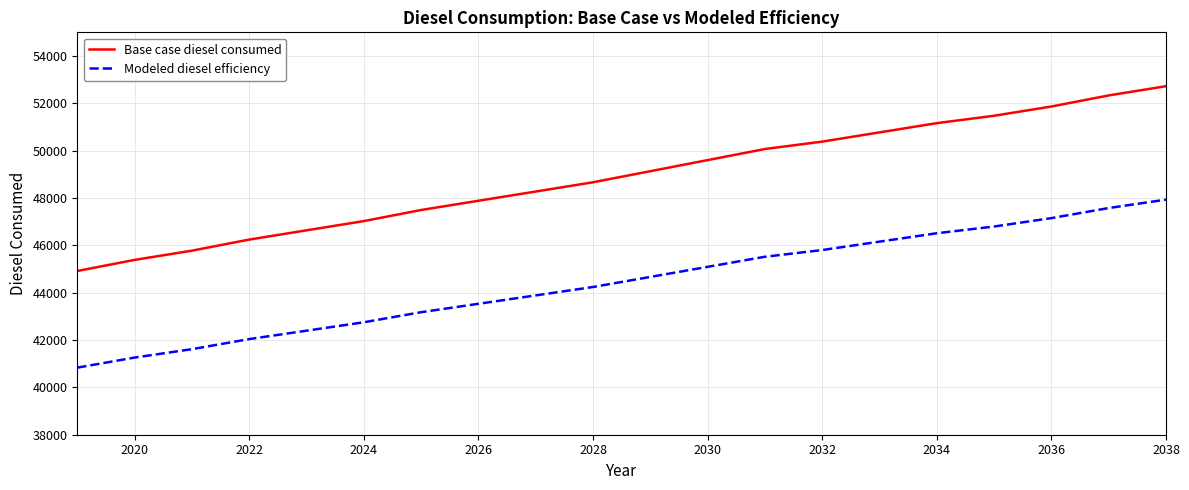

At how many categories does at least one series exceed 42424?

20